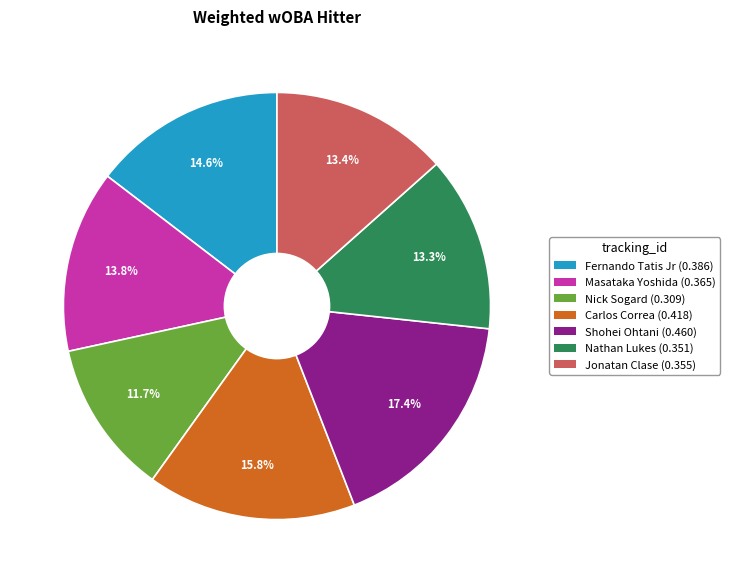

Which has a higher value, Jonatan Clase or Fernando Tatis Jr?

Fernando Tatis Jr